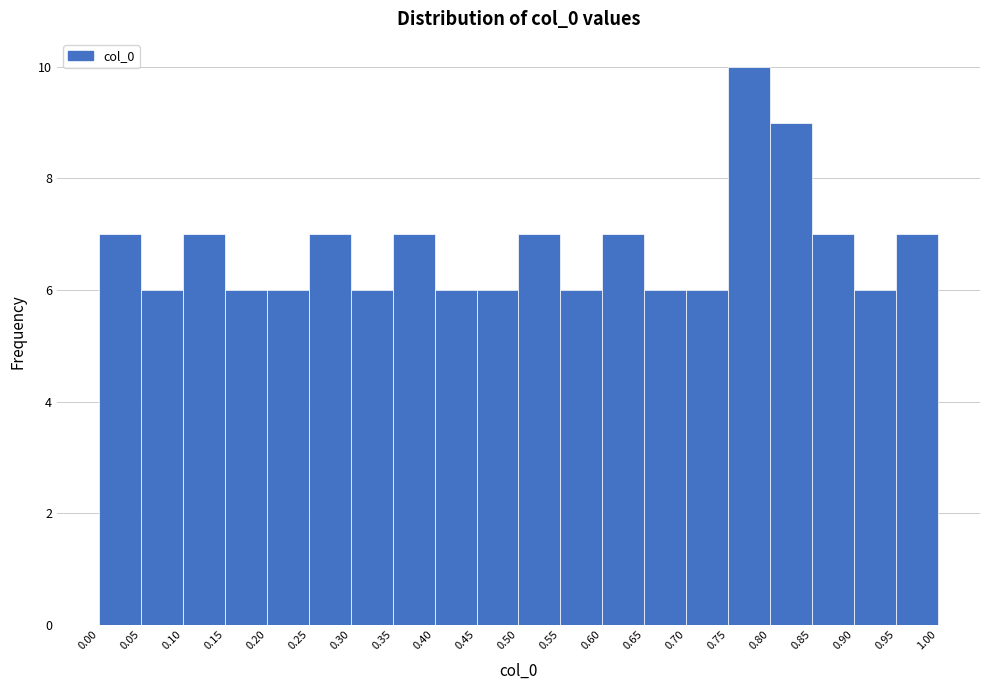

Reading left to right, list every bar in this chart as the range it spans on the x-axis followed by its height. The values are not printed on the chart, so give them approximately, as read against the axis.

0.00 to 0.05: 7
0.05 to 0.10: 6
0.10 to 0.15: 7
0.15 to 0.20: 6
0.20 to 0.25: 6
0.25 to 0.30: 7
0.30 to 0.35: 6
0.35 to 0.40: 7
0.40 to 0.45: 6
0.45 to 0.50: 6
0.50 to 0.55: 7
0.55 to 0.60: 6
0.60 to 0.65: 7
0.65 to 0.70: 6
0.70 to 0.75: 6
0.75 to 0.80: 10
0.80 to 0.85: 9
0.85 to 0.90: 7
0.90 to 0.95: 6
0.95 to 1.00: 7